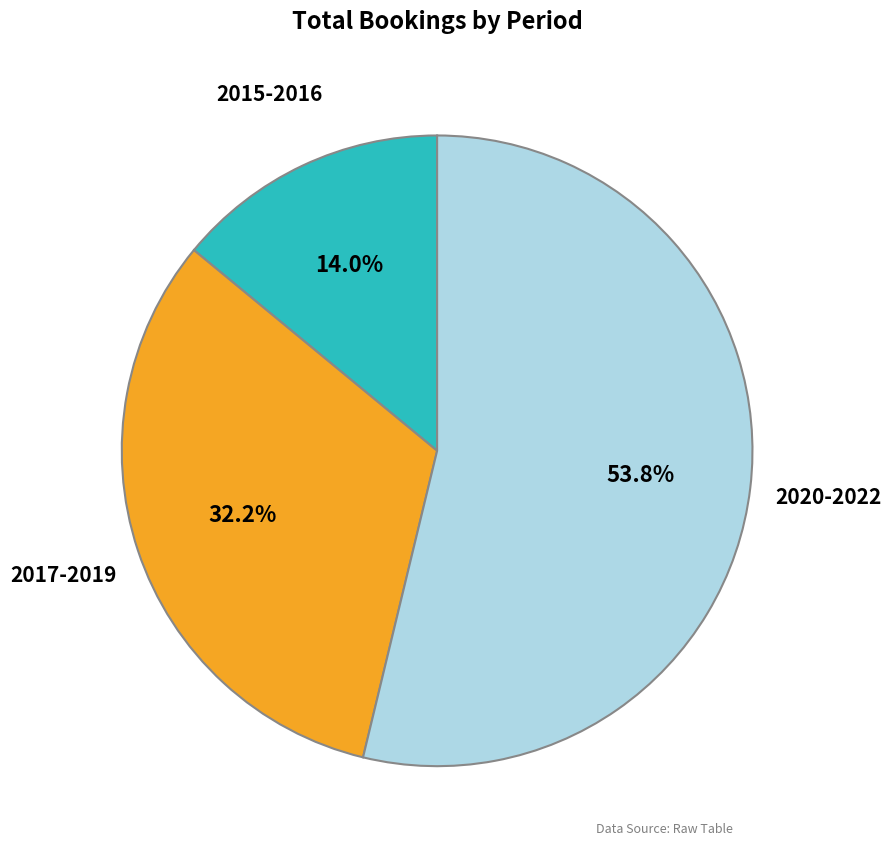

Does any single category account for the majority?

Yes